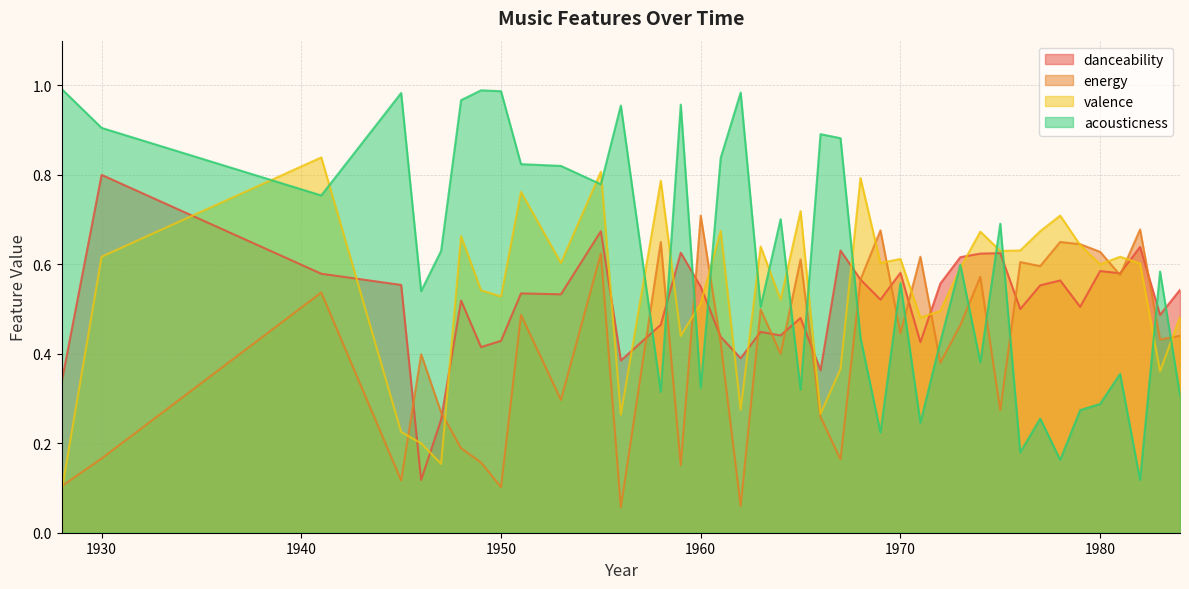

What is the highest value of the energy series?

0.7